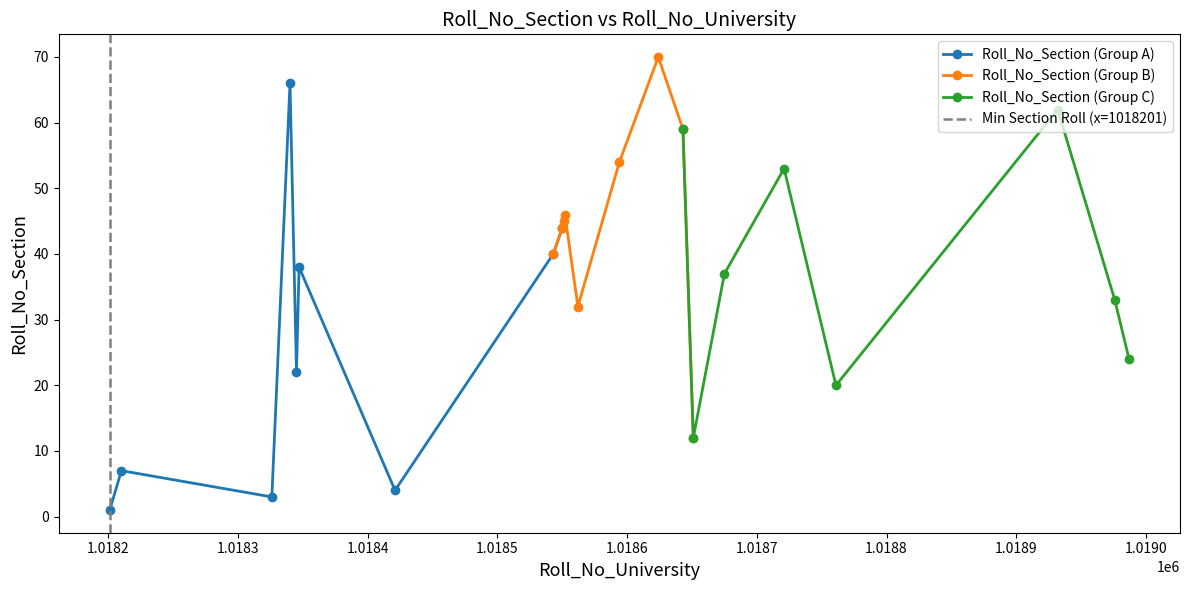

How many interior local peaks does the Roll_No_Section (Group A) series have?

3